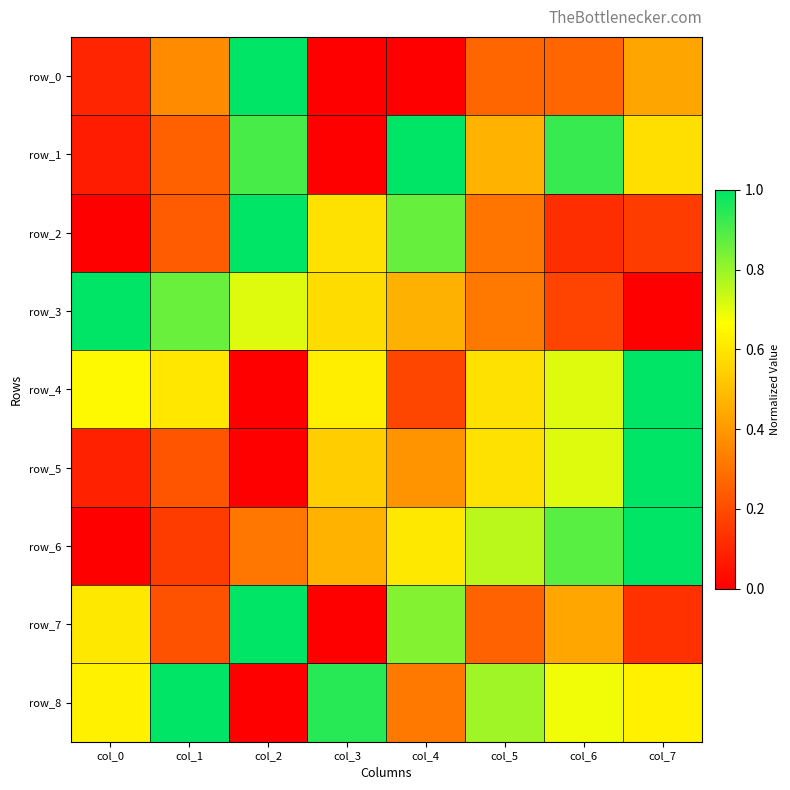

Reading left to right, what are all the values shown in this chart?

row_0: col_0=0.1	col_1=0.4	col_2=1.0	col_3=0.0	col_4=0.0	col_5=0.3	col_6=0.3	col_7=0.4
row_1: col_0=0.1	col_1=0.3	col_2=0.9	col_3=0.0	col_4=1.0	col_5=0.5	col_6=0.9	col_7=0.6
row_2: col_0=0.0	col_1=0.2	col_2=1.0	col_3=0.6	col_4=0.9	col_5=0.3	col_6=0.1	col_7=0.2
row_3: col_0=1.0	col_1=0.9	col_2=0.7	col_3=0.6	col_4=0.5	col_5=0.3	col_6=0.2	col_7=0.0
row_4: col_0=0.6	col_1=0.6	col_2=0.0	col_3=0.6	col_4=0.2	col_5=0.6	col_6=0.7	col_7=1.0
row_5: col_0=0.1	col_1=0.2	col_2=0.0	col_3=0.5	col_4=0.4	col_5=0.6	col_6=0.7	col_7=1.0
row_6: col_0=0.0	col_1=0.2	col_2=0.3	col_3=0.5	col_4=0.6	col_5=0.8	col_6=0.9	col_7=1.0
row_7: col_0=0.6	col_1=0.2	col_2=1.0	col_3=0.0	col_4=0.8	col_5=0.3	col_6=0.4	col_7=0.1
row_8: col_0=0.6	col_1=1.0	col_2=0.0	col_3=0.9	col_4=0.3	col_5=0.8	col_6=0.7	col_7=0.6